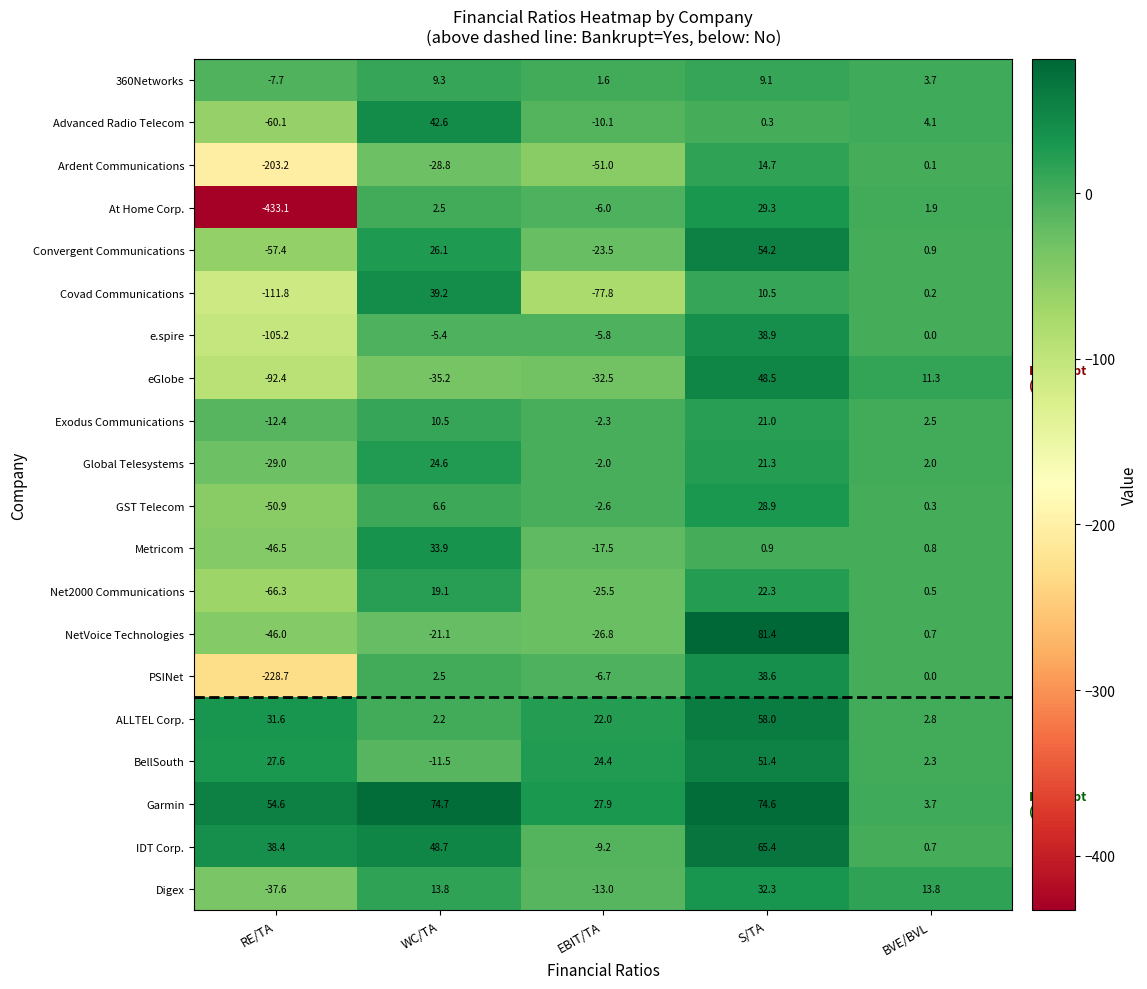

Which category has the lowest value across all series?

RE/TA